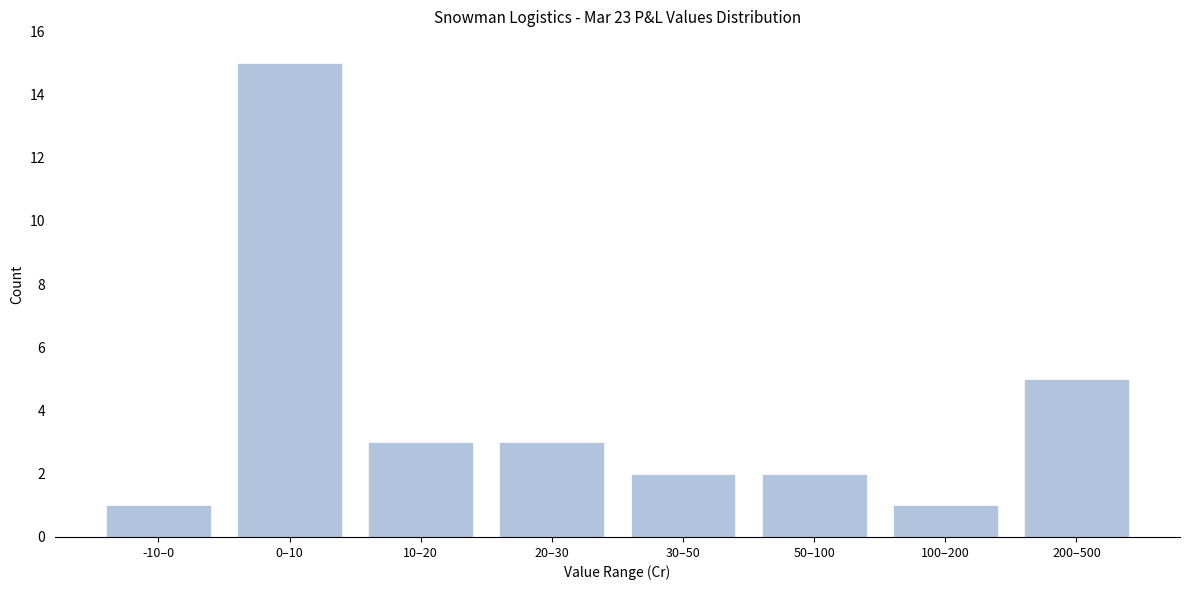

Reading left to right, extract all data points from this chart.

-10–0=1	0–10=15	10–20=3	20–30=3	30–50=2	50–100=2	100–200=1	200–500=5